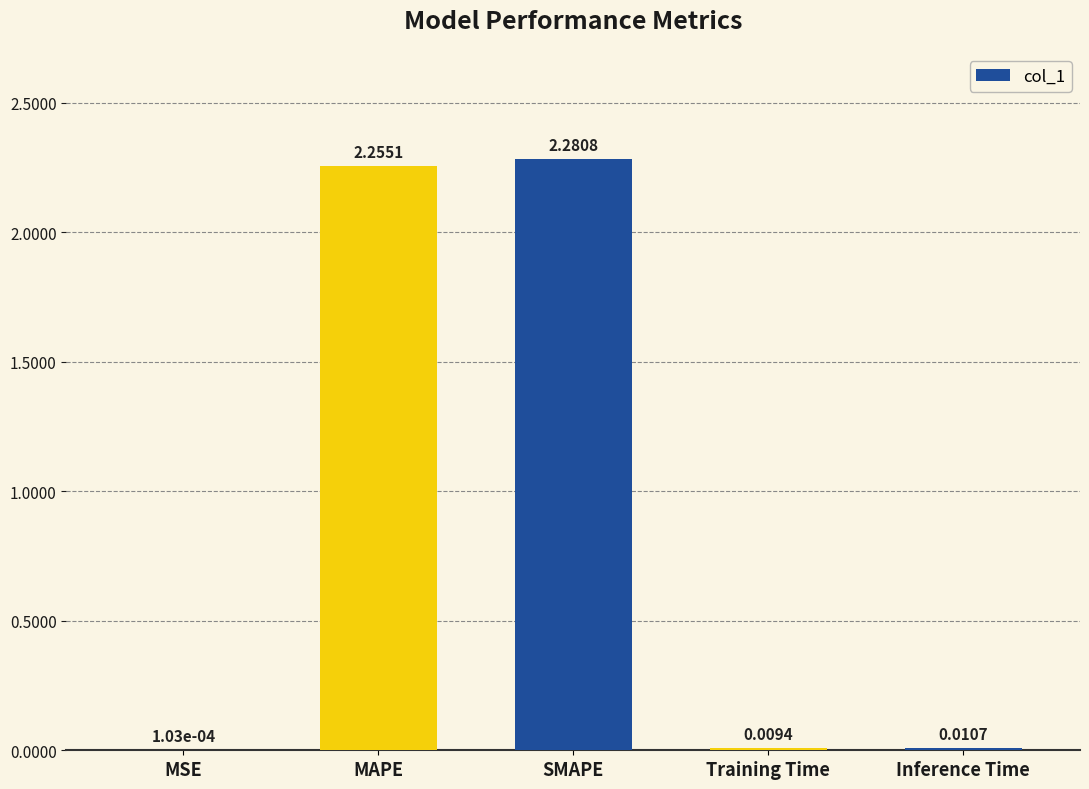

Which has a higher value, Training Time or Inference Time?

Inference Time